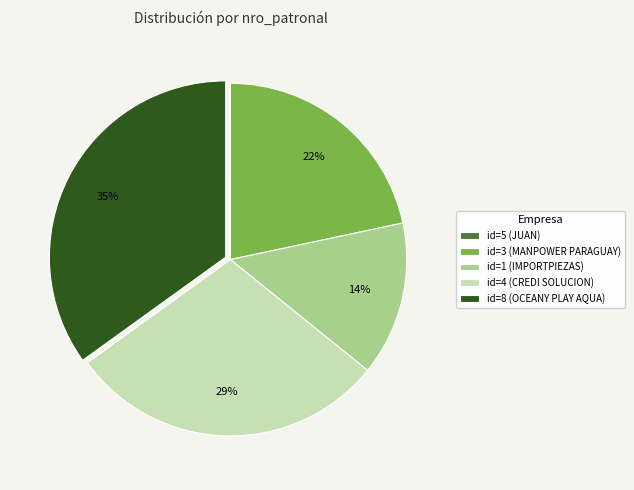

To the nearest percent, what is the difference between the largest and smallest slice percentages?

35%